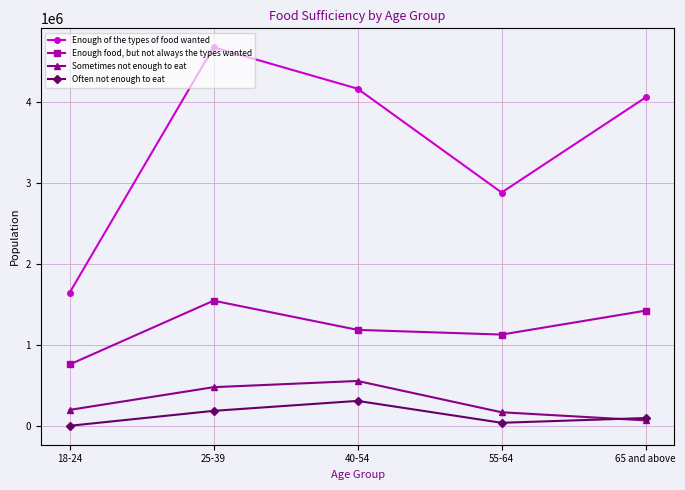

Where is the first local maximum for Enough of the types of food wanted?

25-39